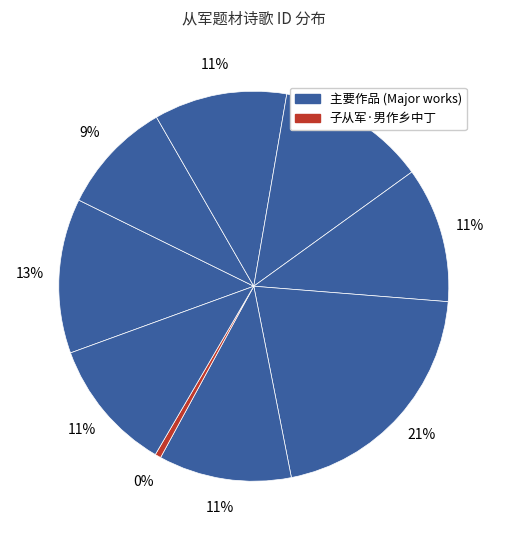

How many segments does this pie chart have?

9